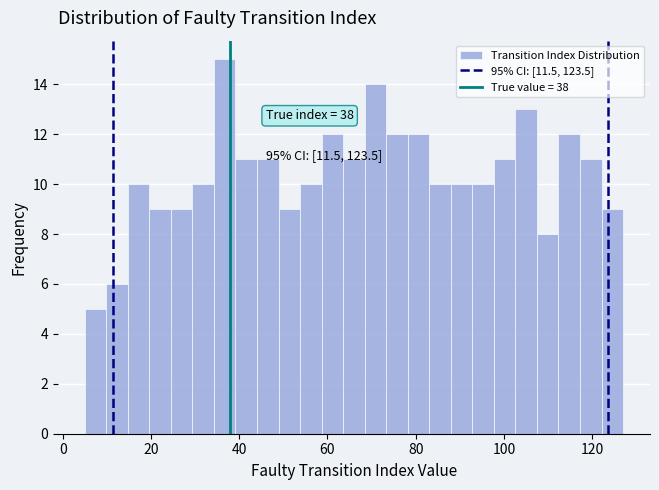

Read against the x-axis, roughly where is the centre of the tallest bar?

36